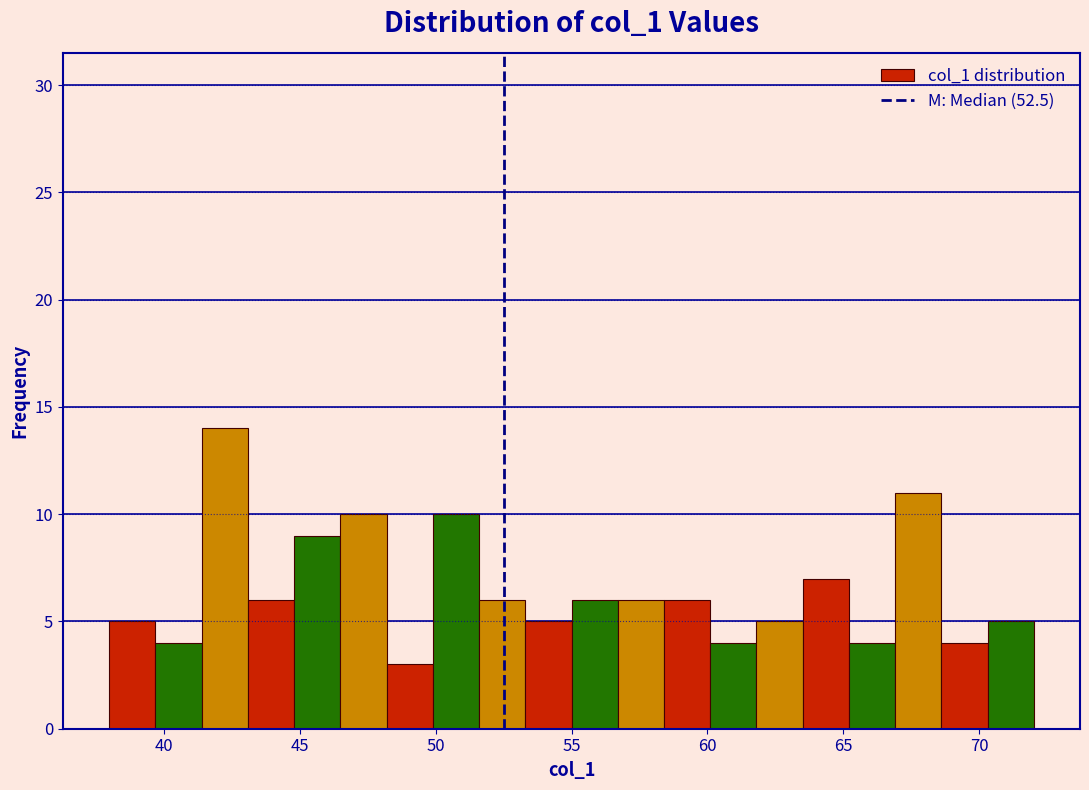

Read against the x-axis, roughly where is the centre of the tallest bar?

42.5